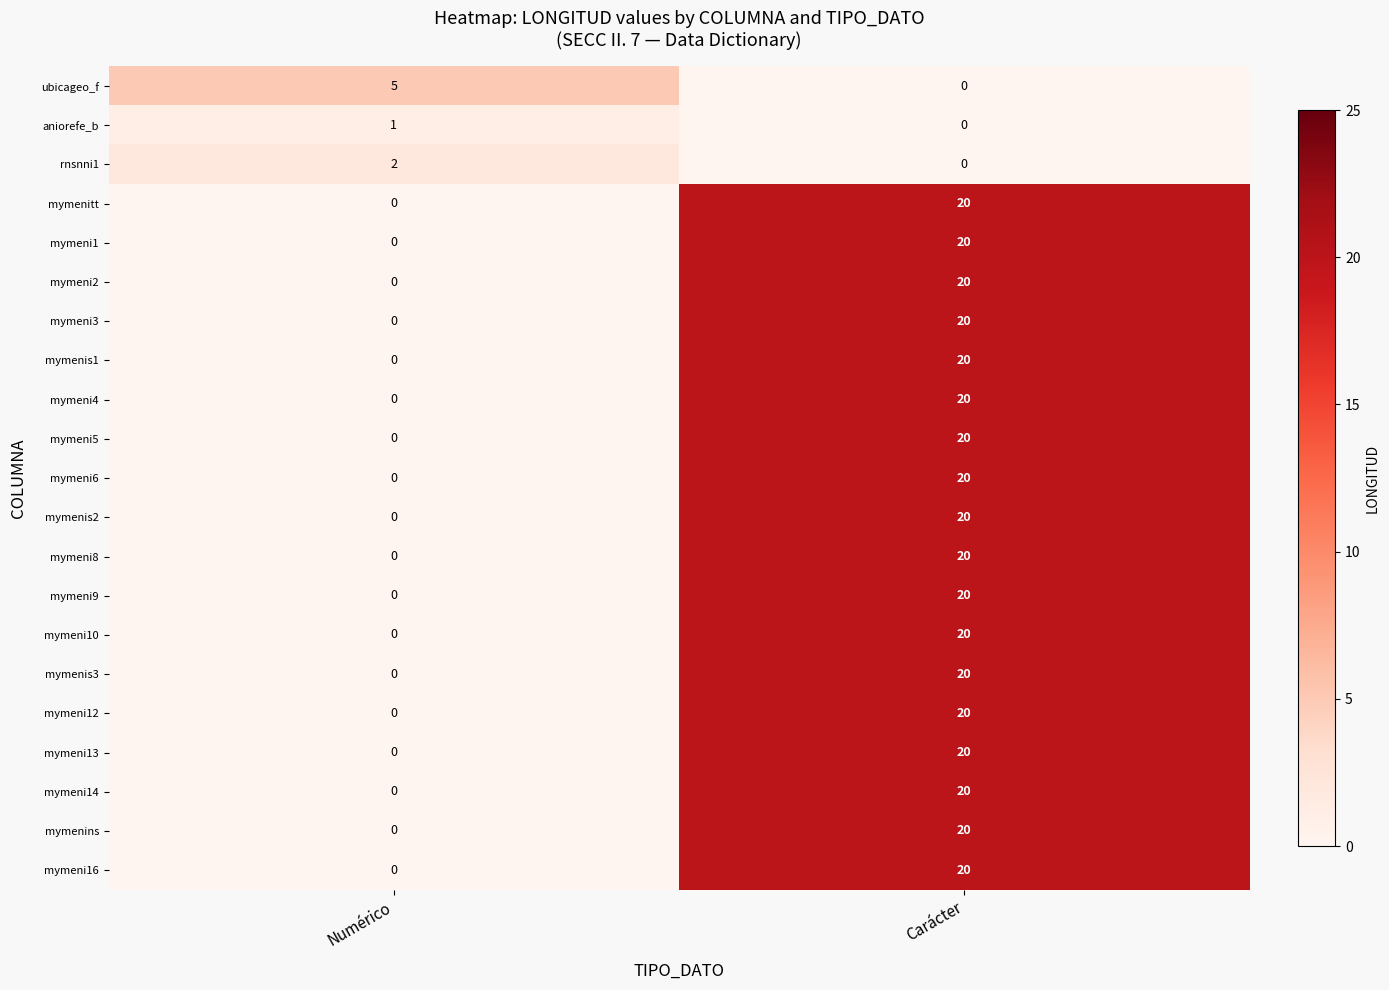

What is the highest value of the mymeni2 series?

20